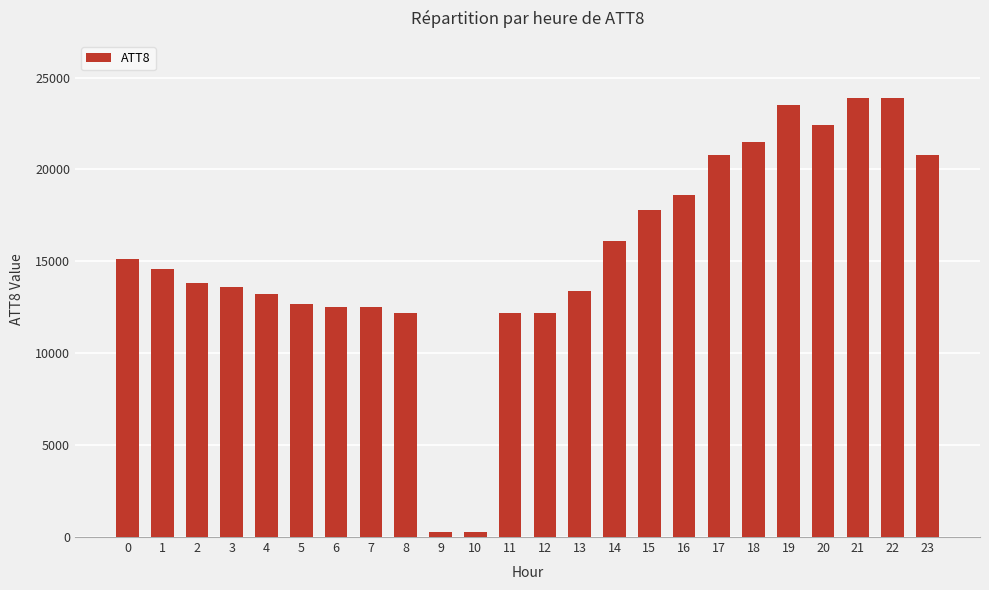

Read the value at 20.

22400